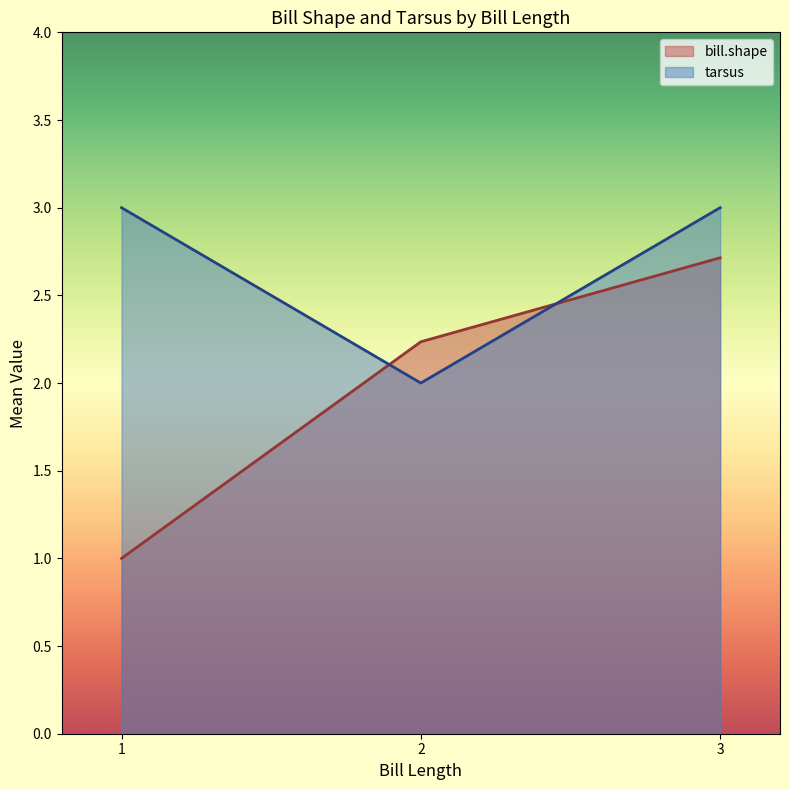

What are all the series names shown in the legend?

bill.shape, tarsus